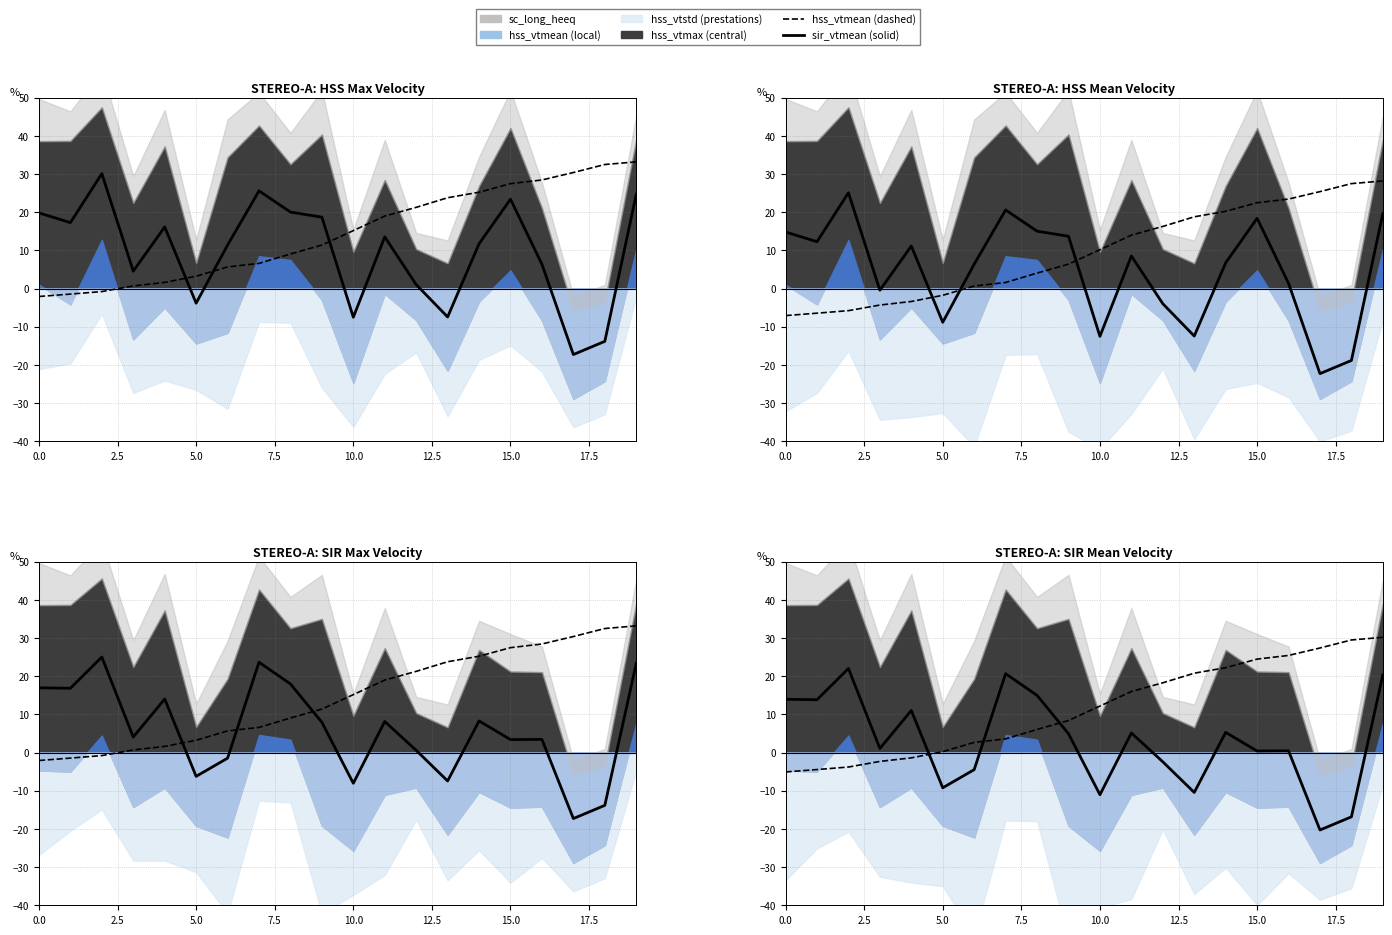

What is the sum of all hss_vtmean (dashed line) values?

230.0